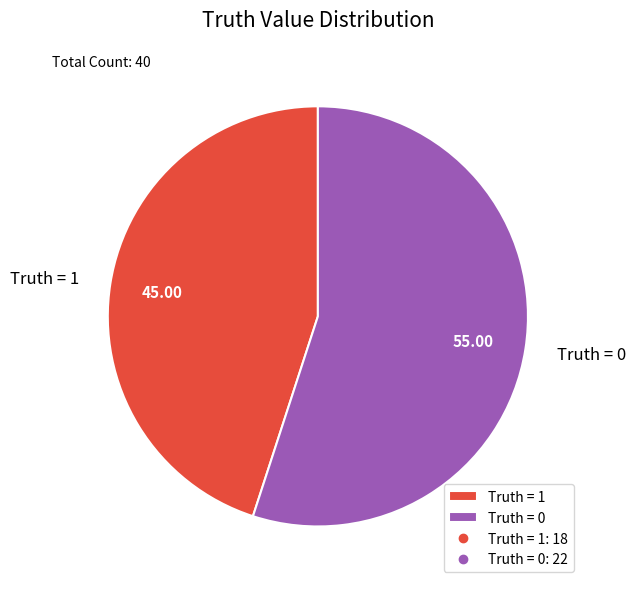

How many slices are in this pie chart?

2